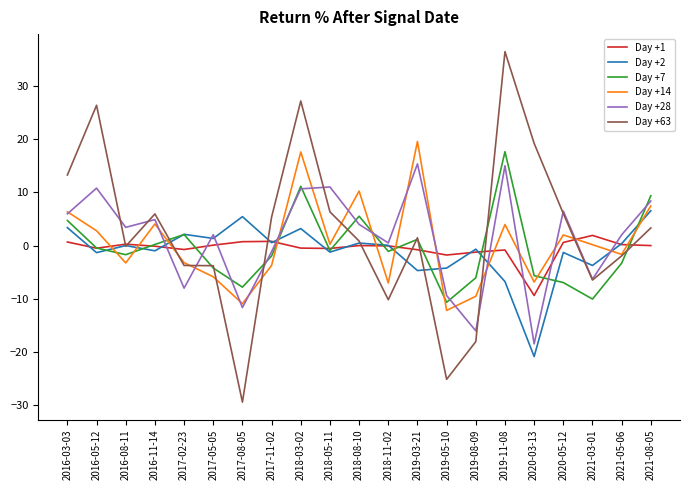

The Day +14 series shows 6.9 at 2019-11-08. True or false?

False